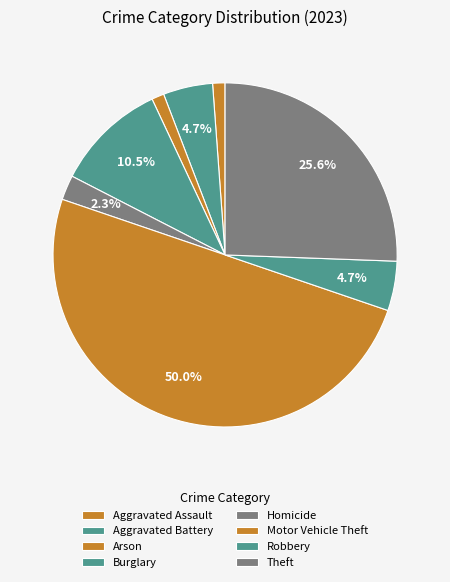

What percentage is NOT represented by Homicide?

97.7%